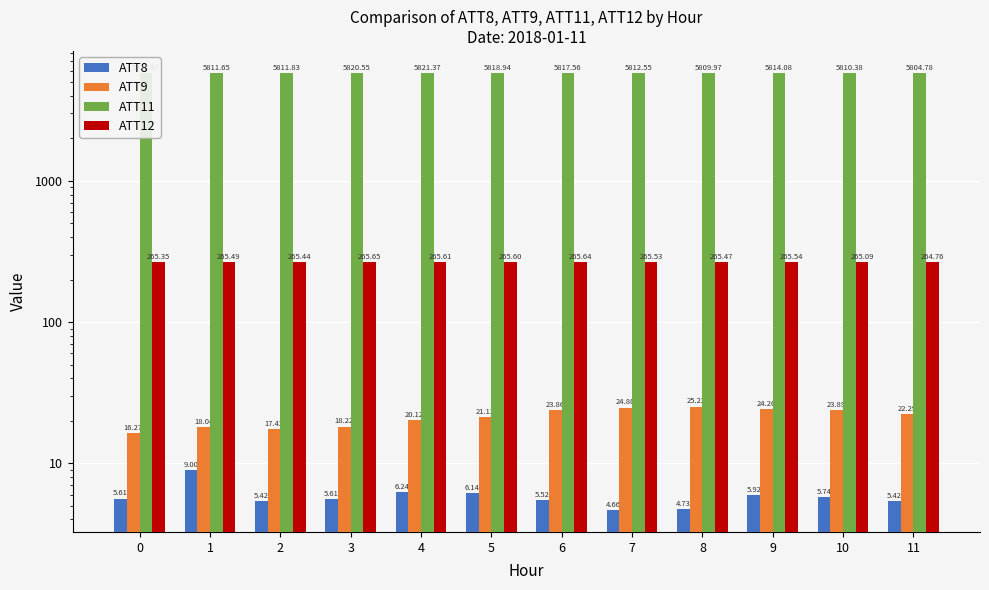

Which has a higher value, 9 or 7?

9